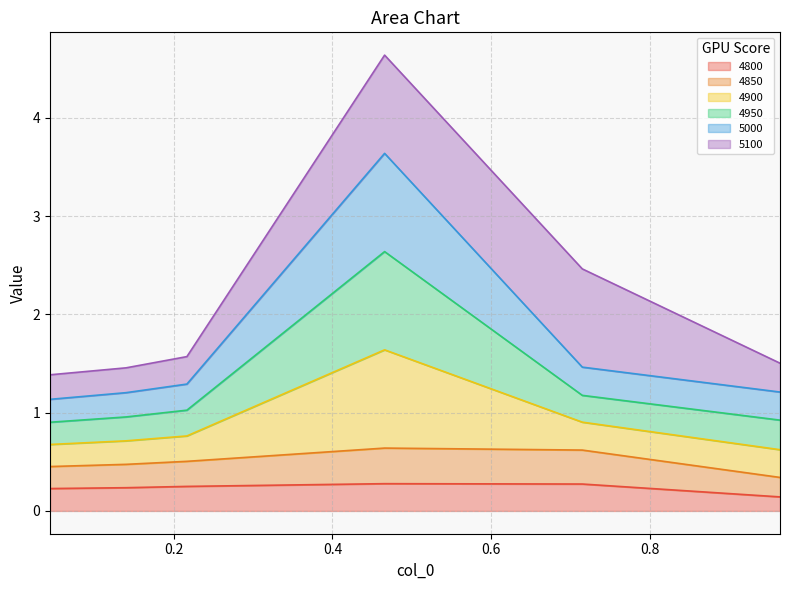

Does the chart have visible grid lines?

Yes